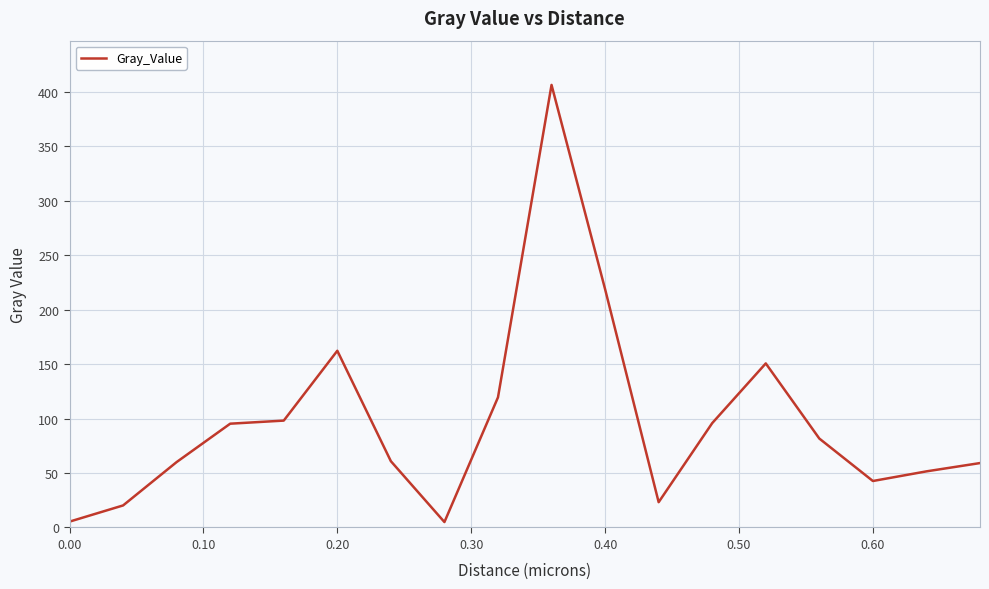

Does the chart have visible grid lines?

Yes